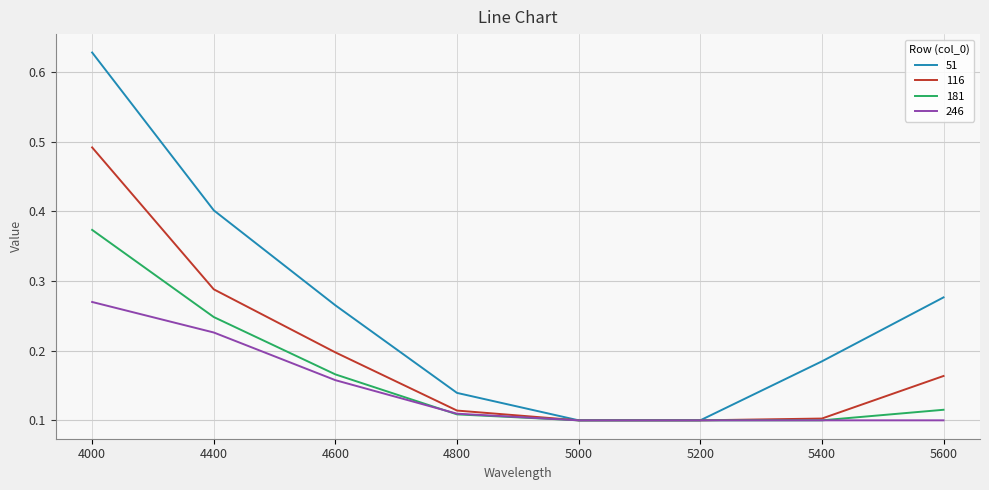

What is the sum of all 246 values?

1.2